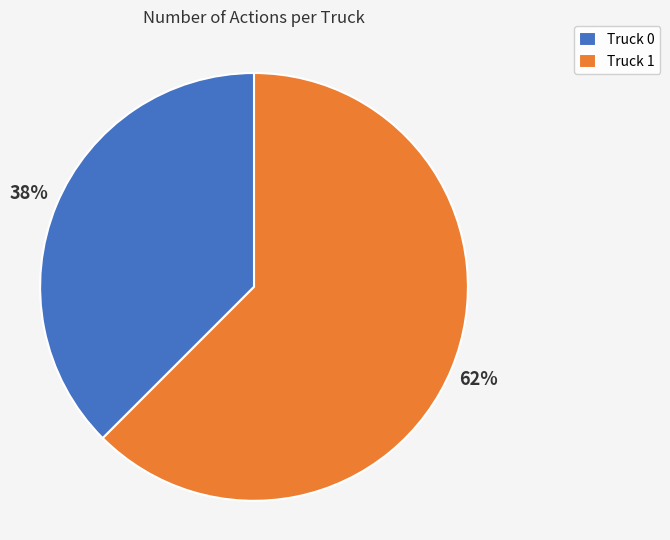

True or false: Truck 1 accounts for 62% of the total.

True